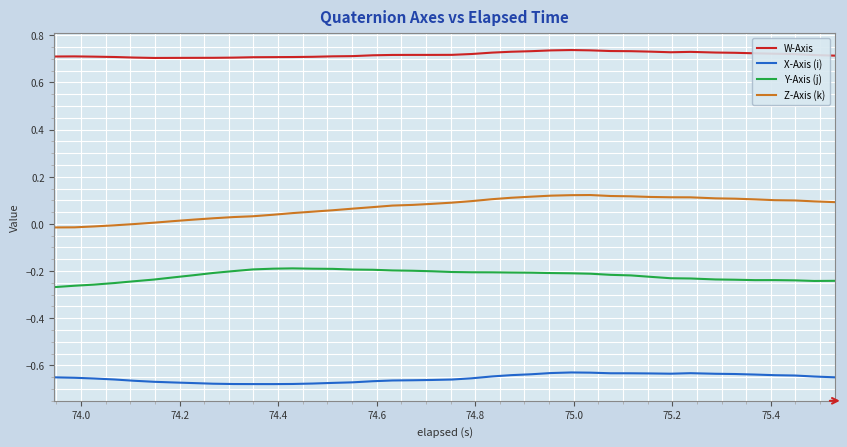

List the series in order of their overall mean, lowest first.

X-Axis (i), Y-Axis (j), Z-Axis (k), W-Axis